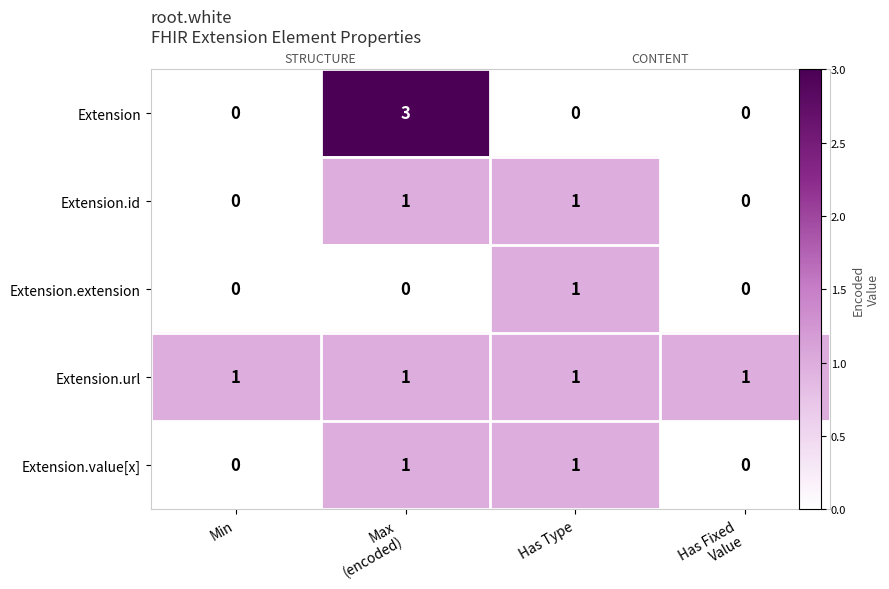

Which series has the widest spread of values?

Extension